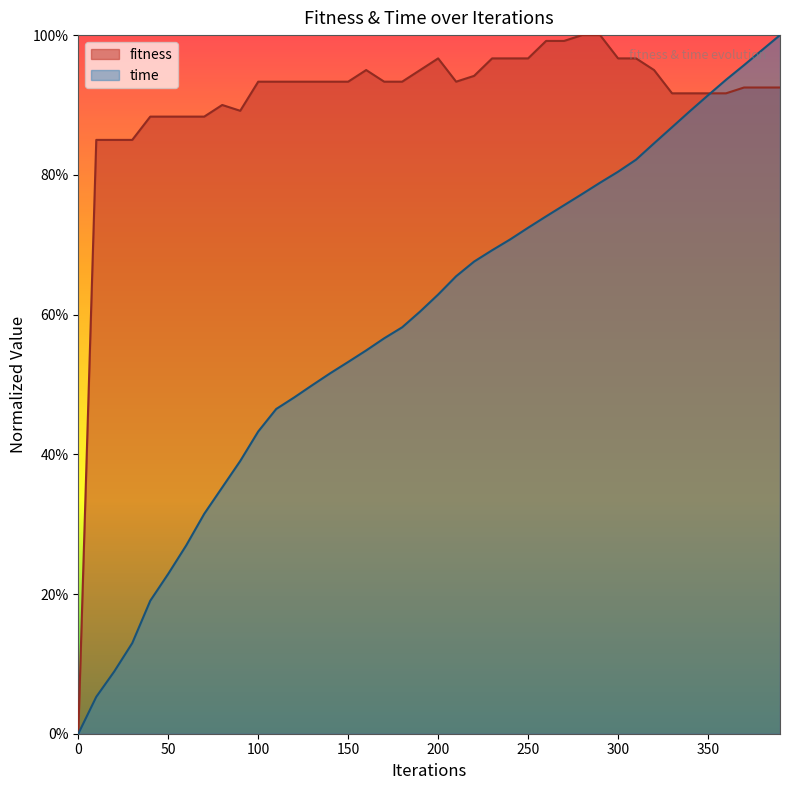

Does the chart display data point markers on the line(s)?

No